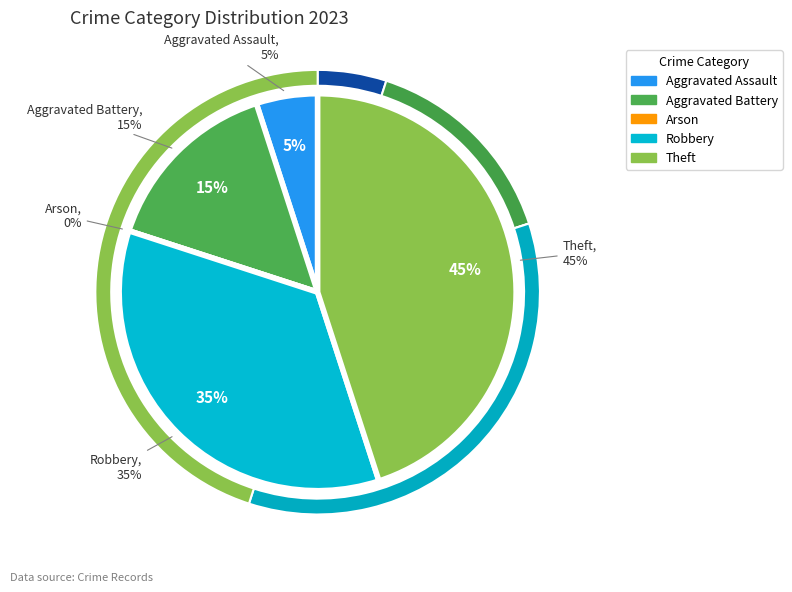

To the nearest percent, what is the difference between the largest and smallest slice percentages?

45%